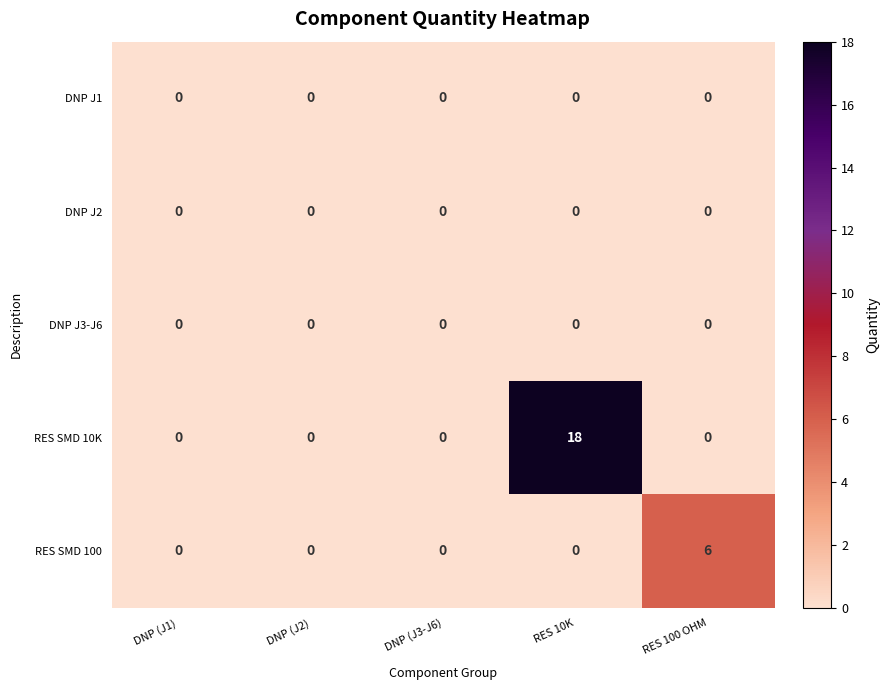

What is the total value across all series at RES 100 OHM?

6